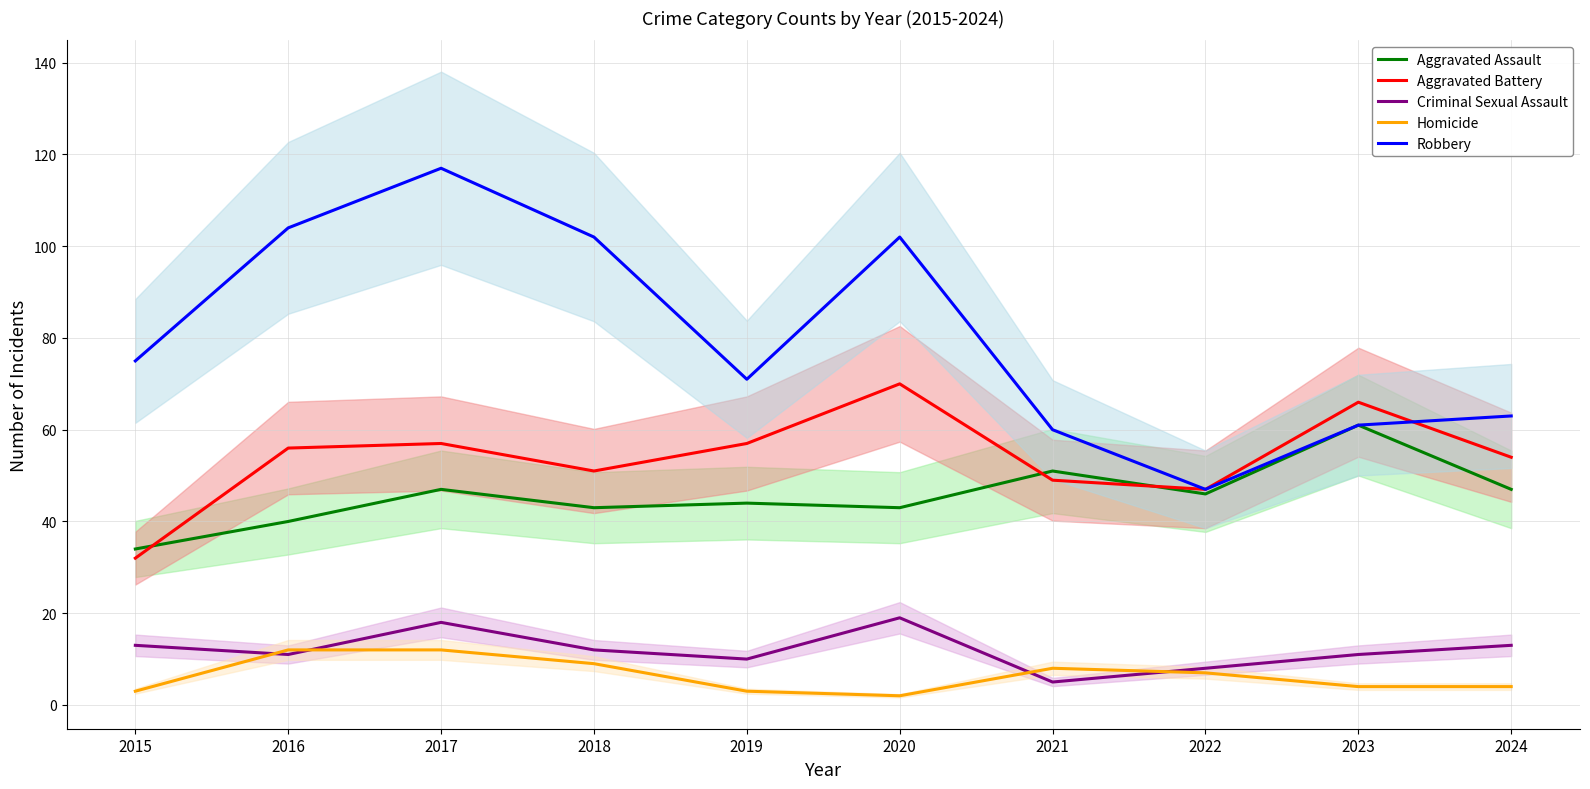

Is it true that Robbery equals 102 at 2018?

True